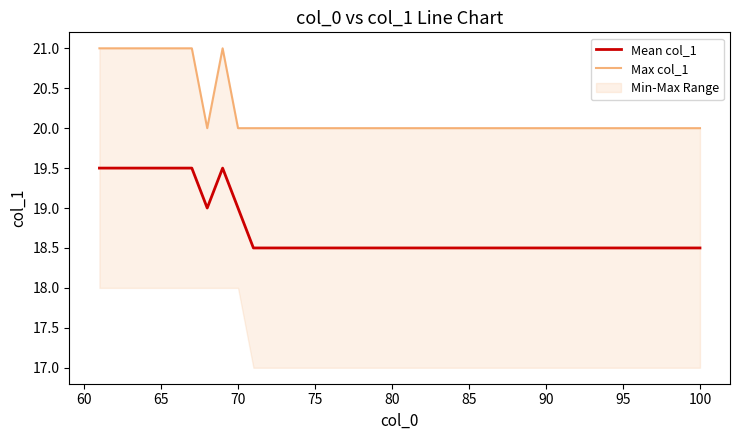

True or false: Max col_1 and Mean col_1 intersect in this chart.

False